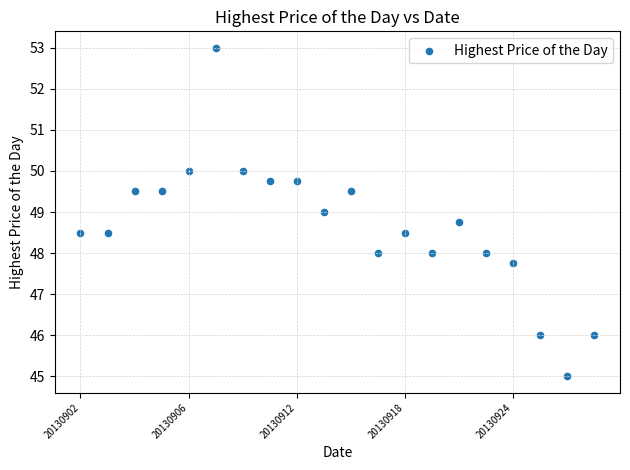

What is the range of Y values (max minus min)?

8.0